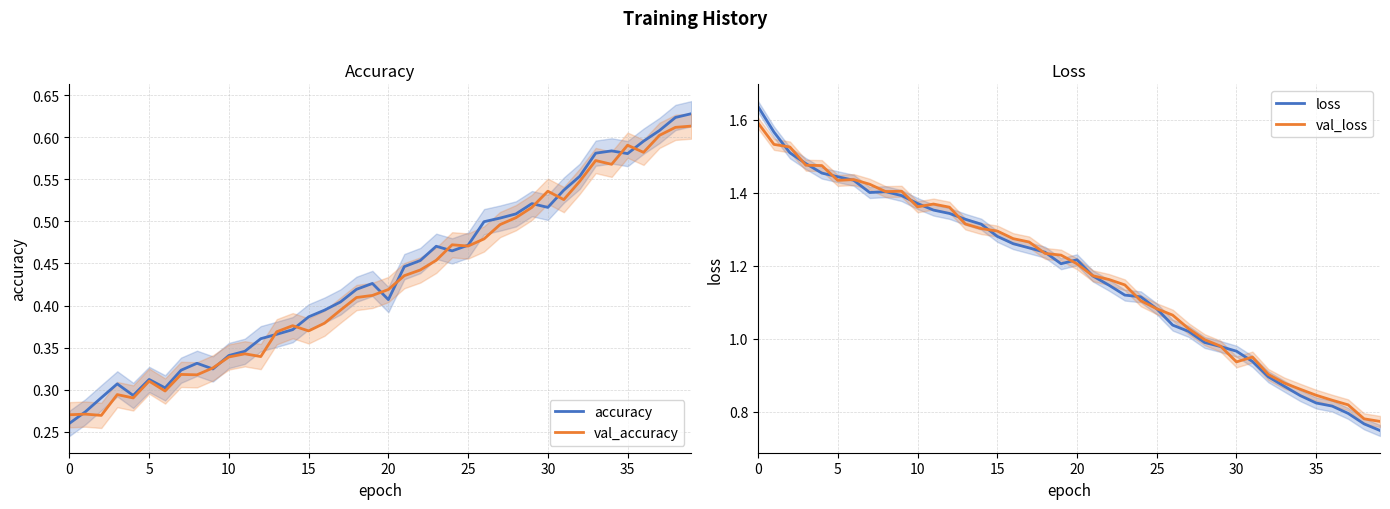

Reading left to right, what are all the values shown in this chart?

accuracy: 0.3	0.3	0.3	0.3	0.3	0.3	0.3	0.3	0.3	0.3	0.3	0.3	0.4	0.4	0.4	0.4	0.4	0.4	0.4	0.4	0.4	0.4	0.5	0.5	0.5	0.5	0.5	0.5	0.5	0.5	0.5	0.5	0.6	0.6	0.6	0.6	0.6	0.6	0.6	0.6
val_accuracy: 0.3	0.3	0.3	0.3	0.3	0.3	0.3	0.3	0.3	0.3	0.3	0.3	0.3	0.4	0.4	0.4	0.4	0.4	0.4	0.4	0.4	0.4	0.4	0.5	0.5	0.5	0.5	0.5	0.5	0.5	0.5	0.5	0.5	0.6	0.6	0.6	0.6	0.6	0.6	0.6
loss: 1.6	1.6	1.5	1.5	1.5	1.4	1.4	1.4	1.4	1.4	1.4	1.4	1.3	1.3	1.3	1.3	1.3	1.2	1.2	1.2	1.2	1.2	1.1	1.1	1.1	1.1	1.0	1.0	1.0	1.0	1.0	0.9	0.9	0.9	0.8	0.8	0.8	0.8	0.8	0.7
val_loss: 1.6	1.5	1.5	1.5	1.5	1.4	1.4	1.4	1.4	1.4	1.4	1.4	1.4	1.3	1.3	1.3	1.3	1.3	1.2	1.2	1.2	1.2	1.2	1.1	1.1	1.1	1.1	1.0	1.0	1.0	0.9	1.0	0.9	0.9	0.9	0.8	0.8	0.8	0.8	0.8